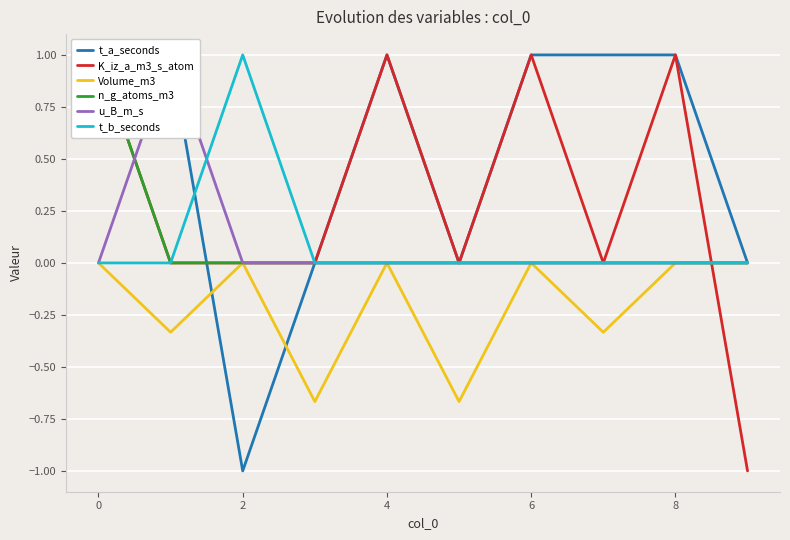

Which series has the largest total across all categories?

t_a_seconds